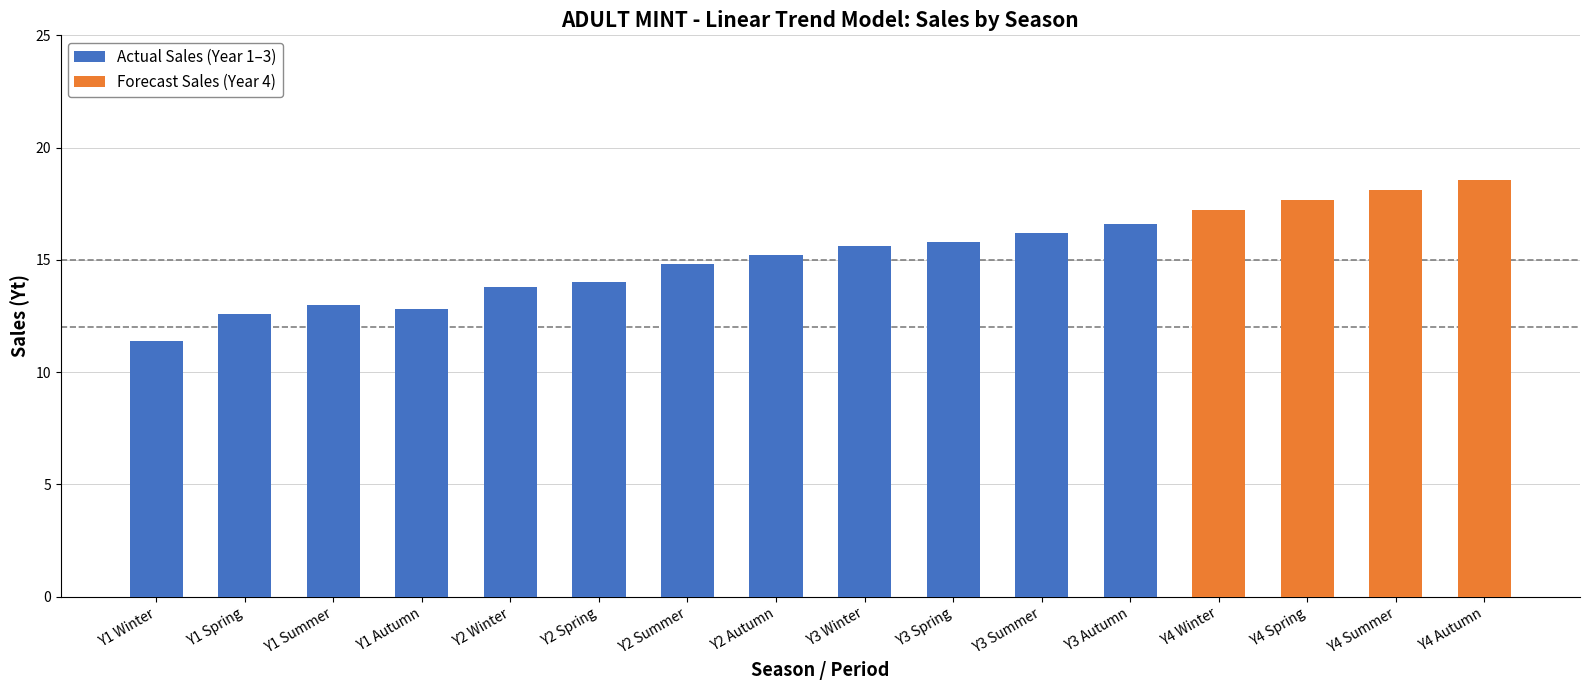

What is the highest value of the Actual Sales (Year 1–3) series?

16.6